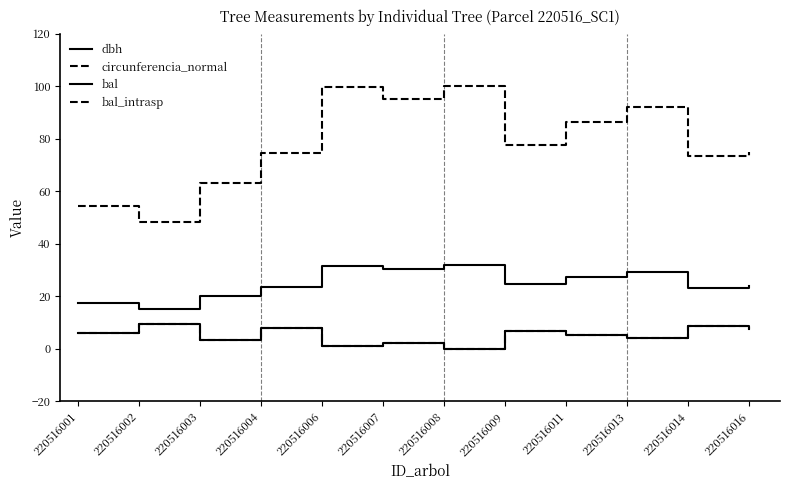

Which has a higher value, 220516003 or 220516001?

220516003